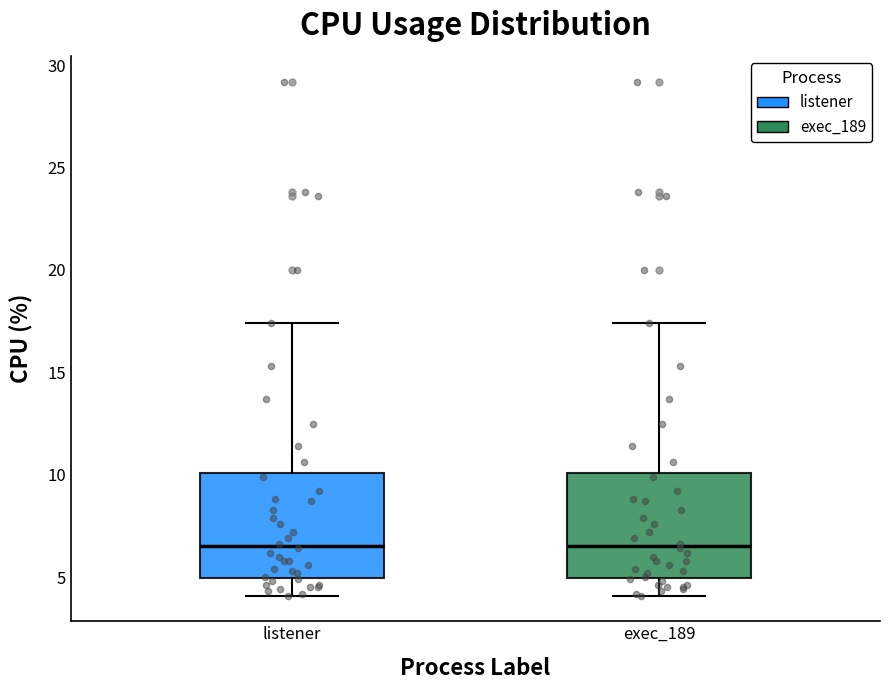

Reading left to right, transcribe this box plot: for each box, give where its median line is, the range the box spans, and where its two whiskers end, as read against the y-axis. The values are not printed on the chart, so give them approximately, as read against the axis.

listener: median 6.5, box 5.0 to 10.0, whiskers 4.0 to 17.5
exec_189: median 6.5, box 5.0 to 10.0, whiskers 4.0 to 17.5